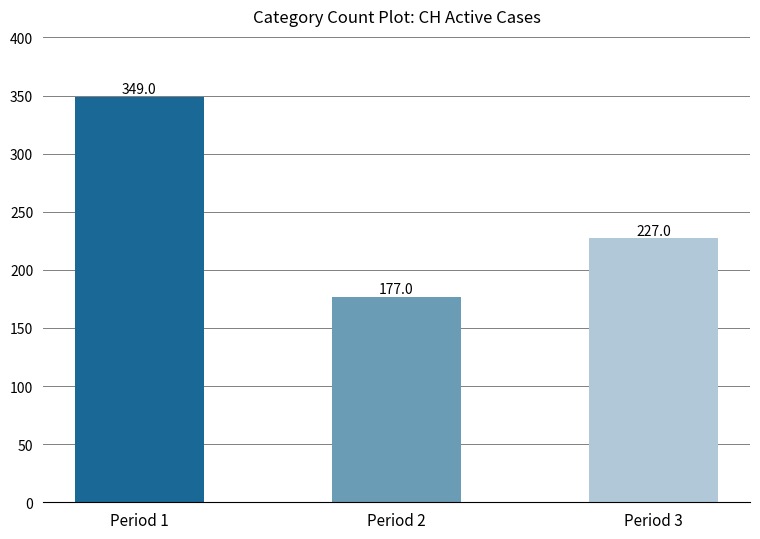

Which category has the highest value across all series?

Period 1